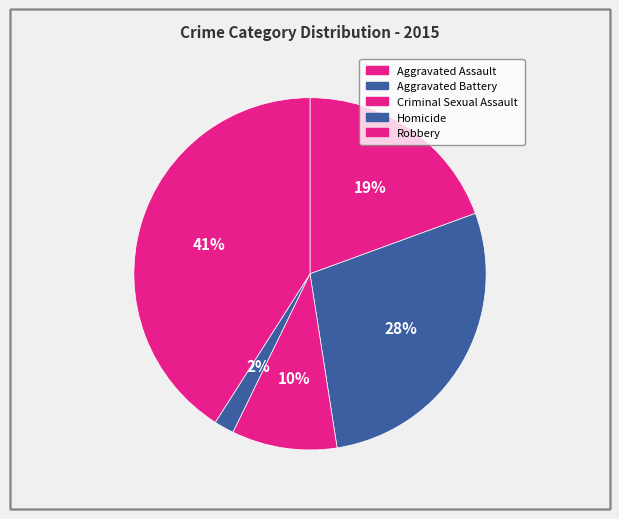

Which slice is the largest?

Robbery